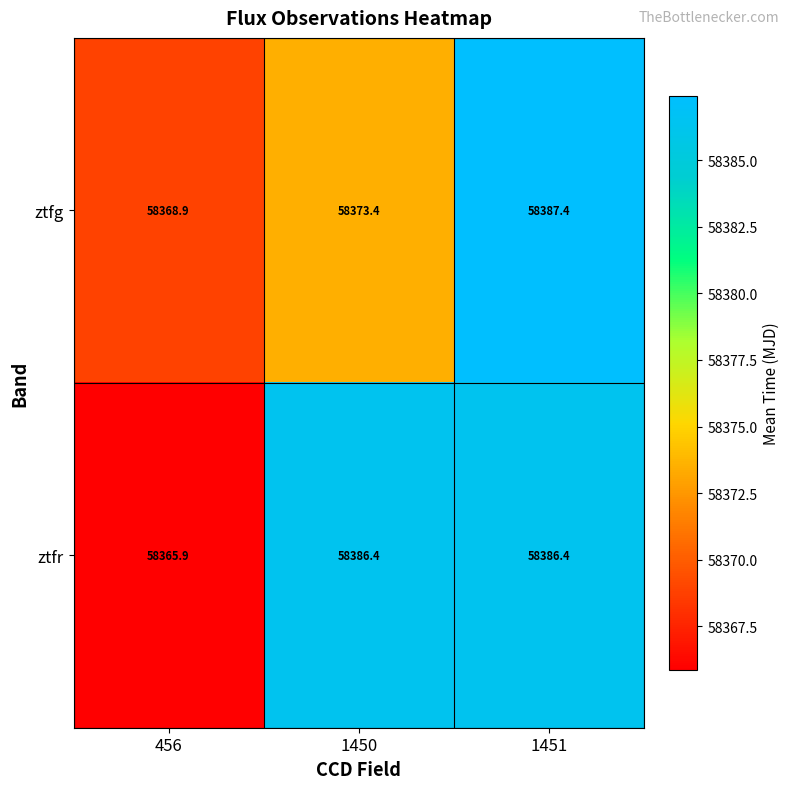

Reading left to right, extract all data points from this chart.

ztfg: 58368.9	58373.4	58387.4
ztfr: 58365.9	58386.4	58386.4